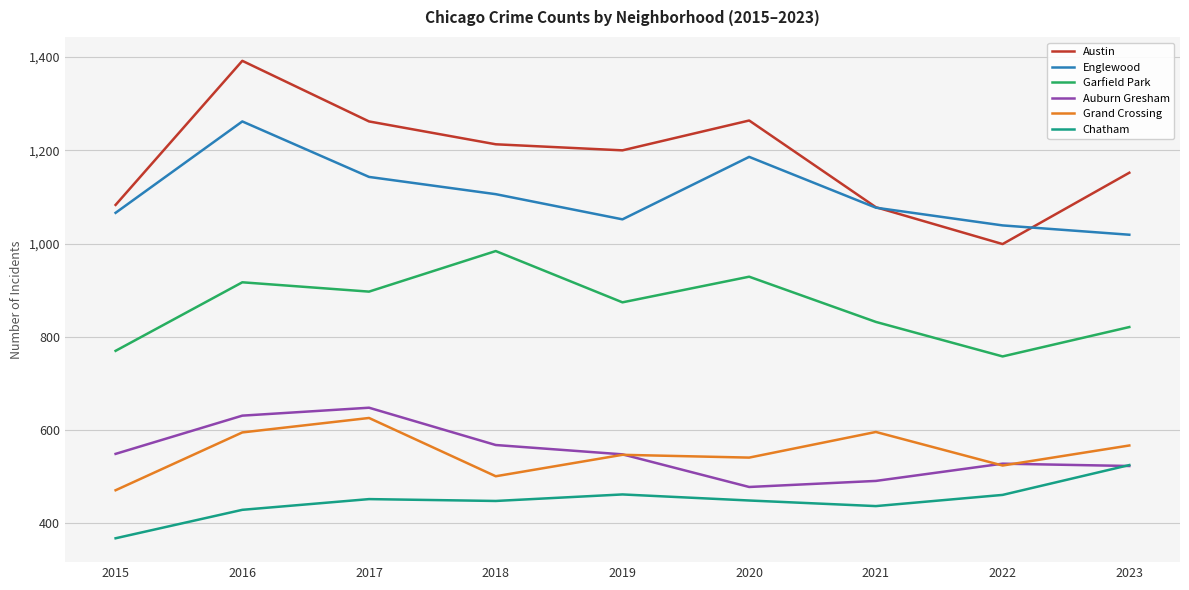

At which label does Grand Crossing reach its minimum?

2015